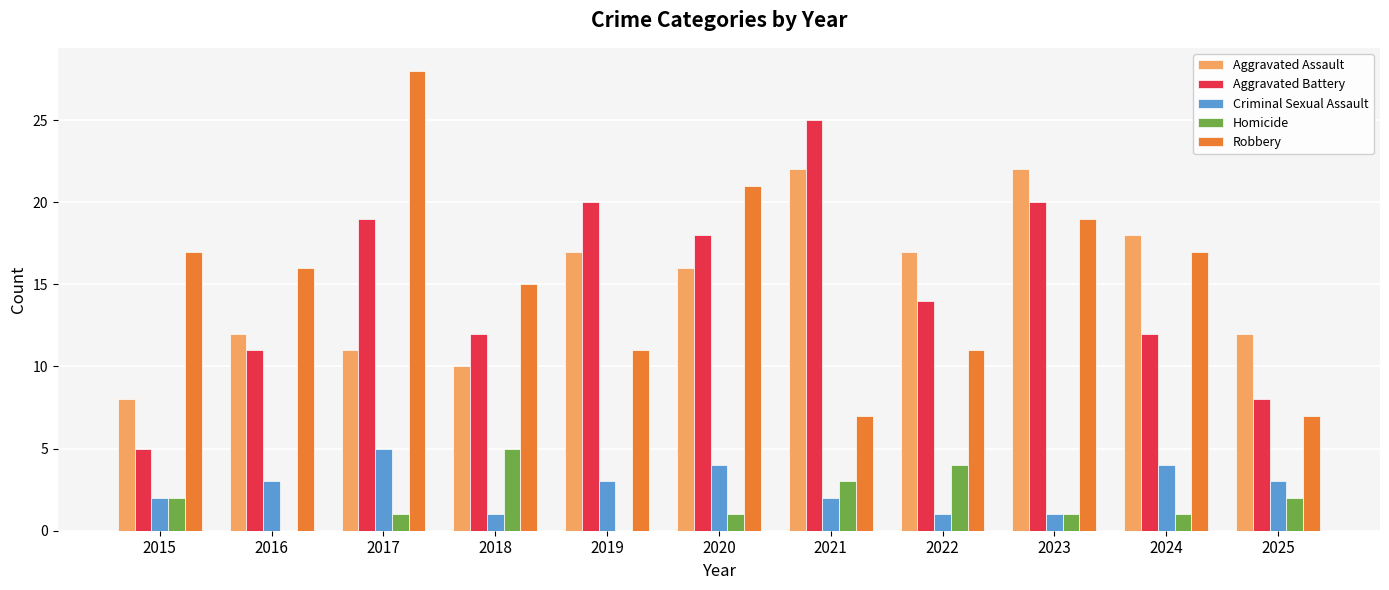

At which label does Aggravated Assault first exceed 16?

2019